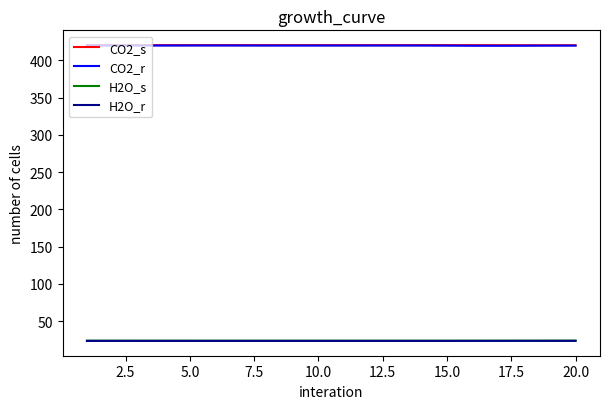

Which series has the largest range (max minus min)?

CO2_r